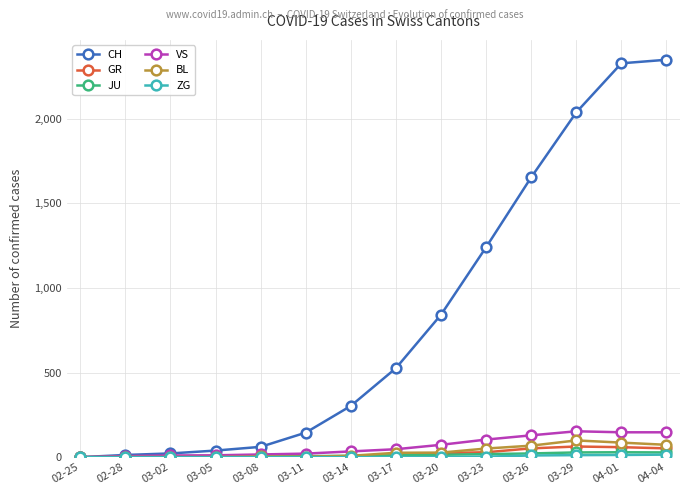

What is the label of the 7th point from the left?

03-14